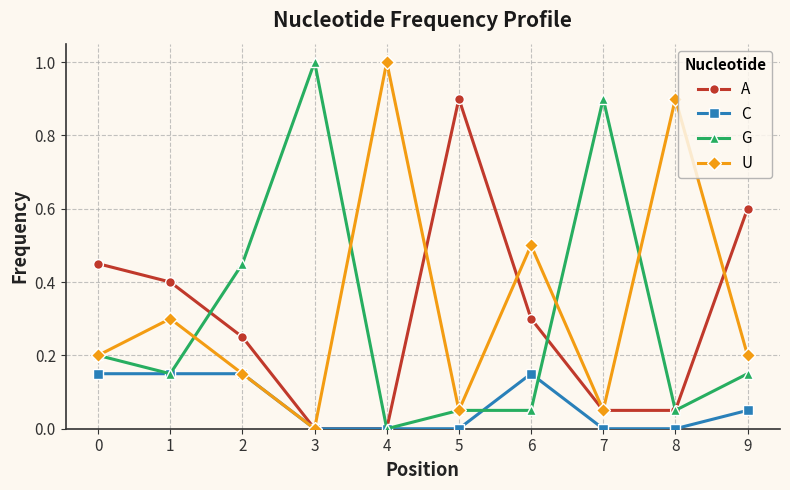

Which series changed the most between 1 and 3?

G